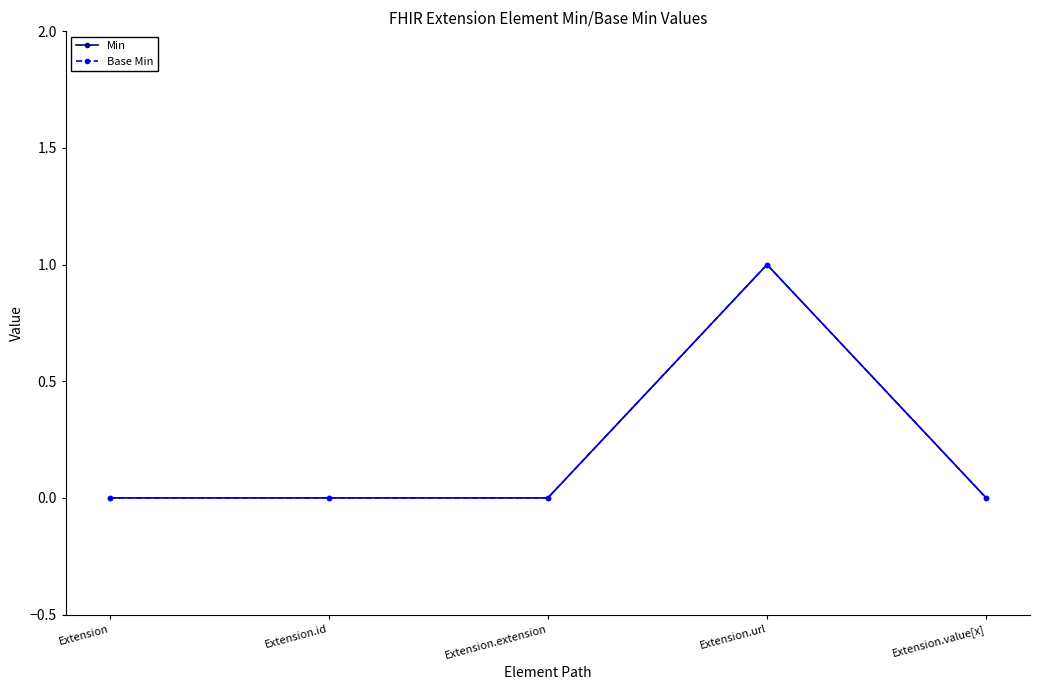

Reading right to left, extract all data points from this chart.

Min: Extension.value[x]=0	Extension.url=1	Extension.extension=0	Extension.id=0	Extension=0
Base Min: Extension.value[x]=0	Extension.url=1	Extension.extension=0	Extension.id=0	Extension=0